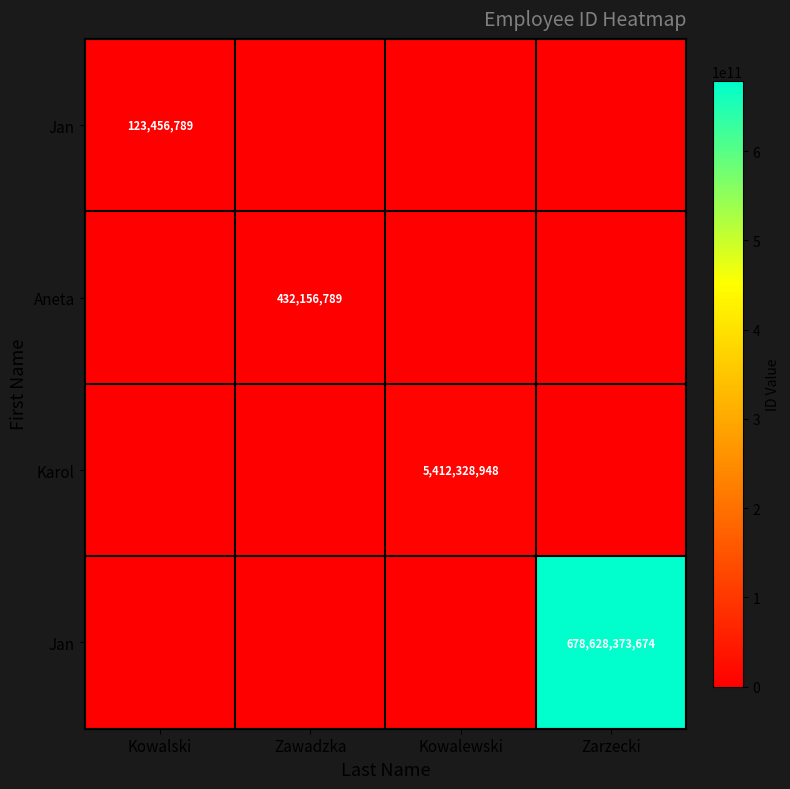

What is the greatest value displayed?

678628373674